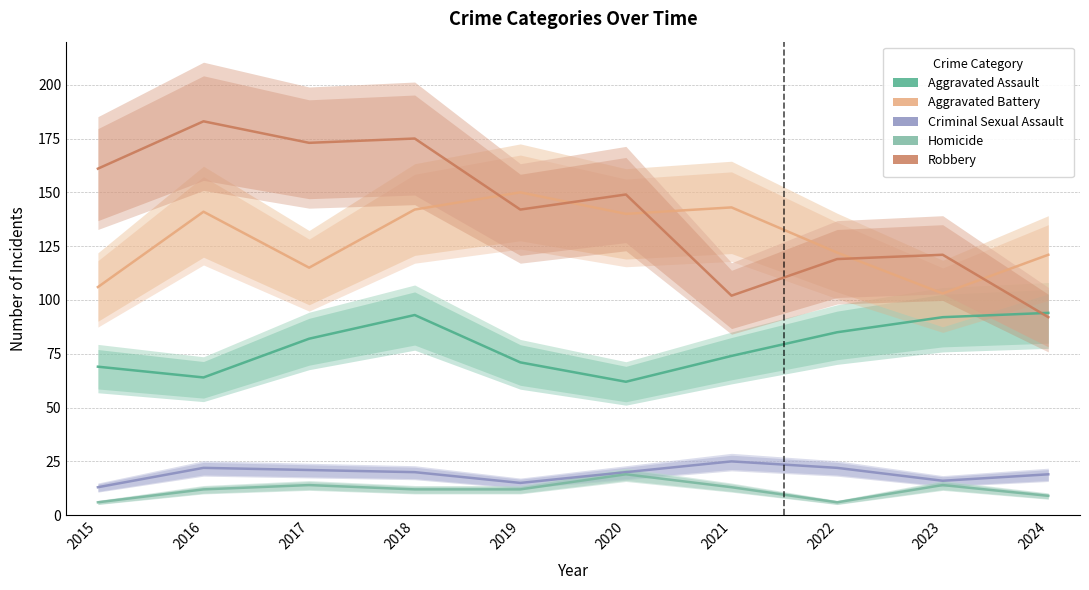

What is the minimum value for Robbery?

92